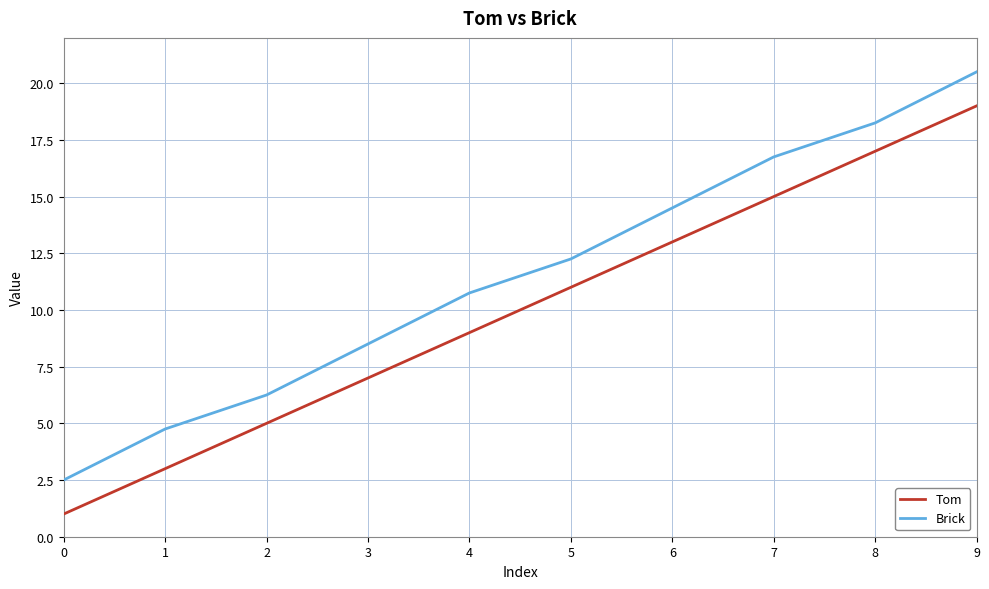

What is the smallest value displayed?

1.0